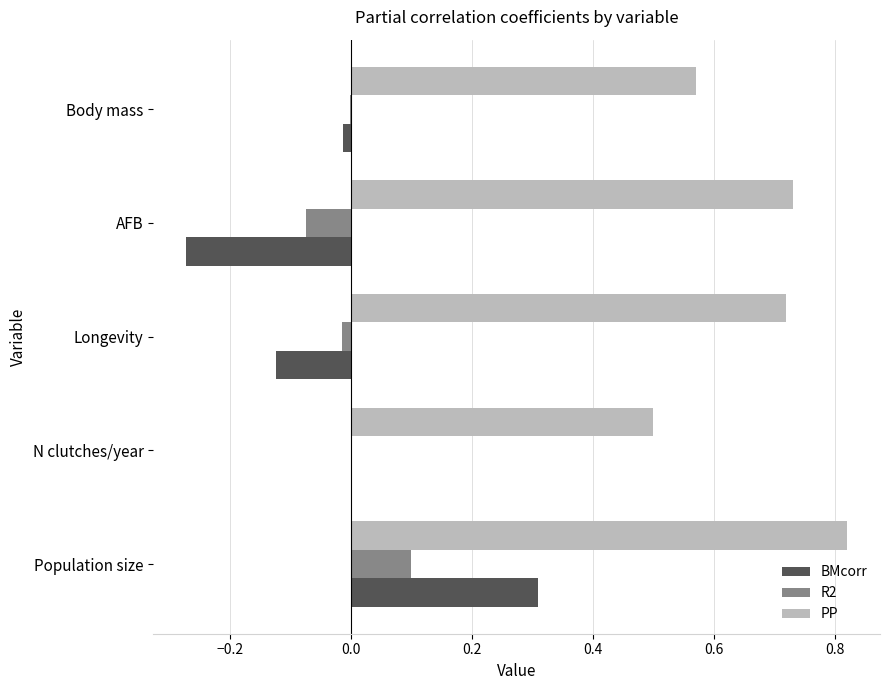

How many data points does each series have?

5